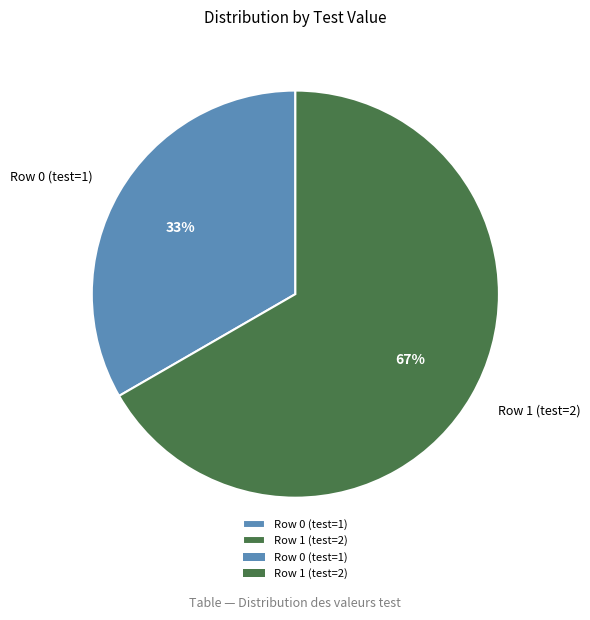

Is Row 0 (test=1) the majority of the pie?

No